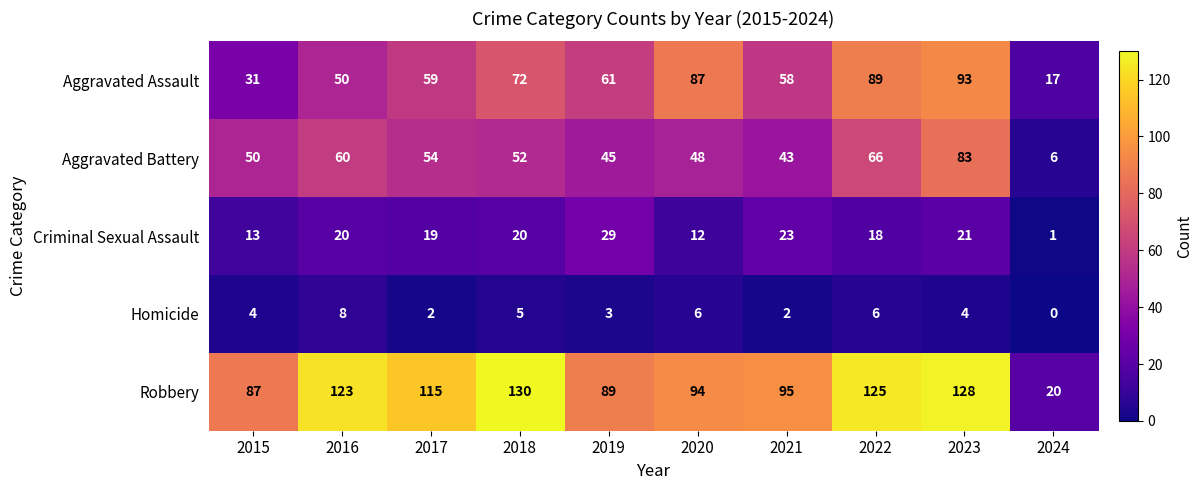

True or false: Aggravated Battery has a value of 66 at 2022.

True